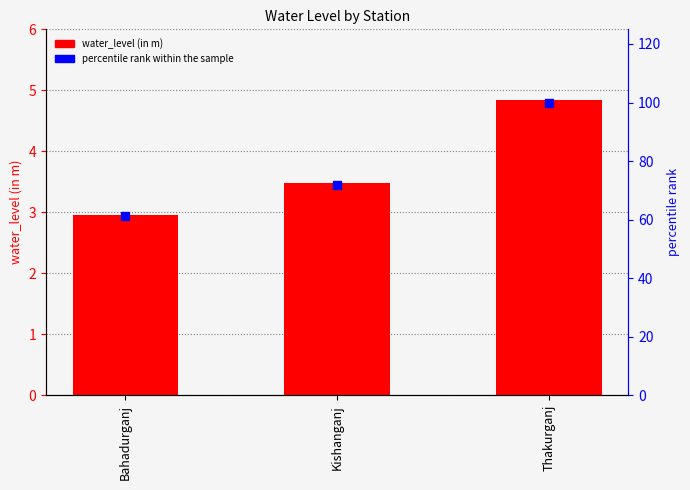

What is the total value across all series at Thakurganj?

104.8